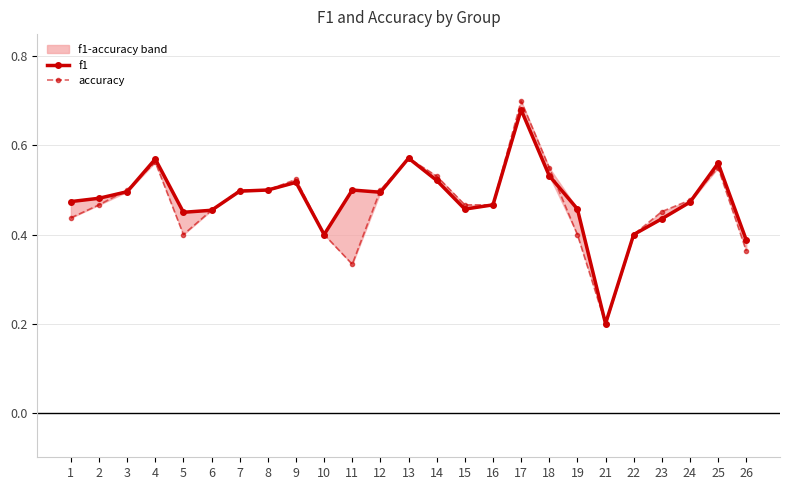

Does the chart have visible grid lines?

Yes